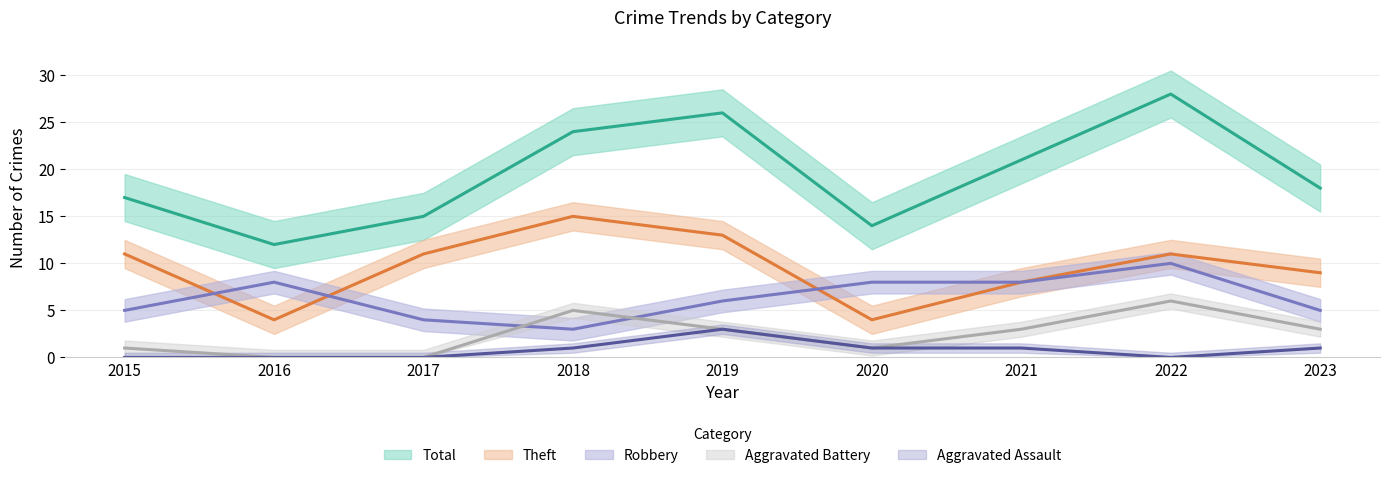

At which label does Total reach its minimum?

2016